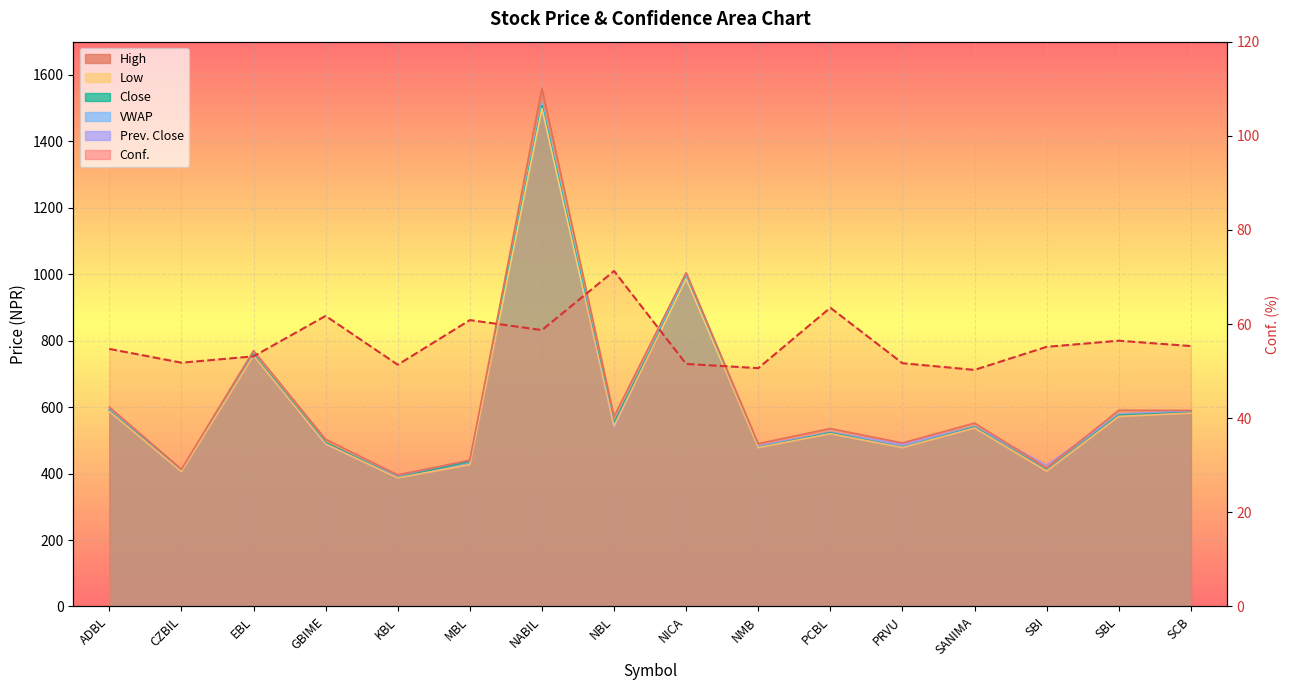

What is the difference between the second highest and minimum values?

13.2